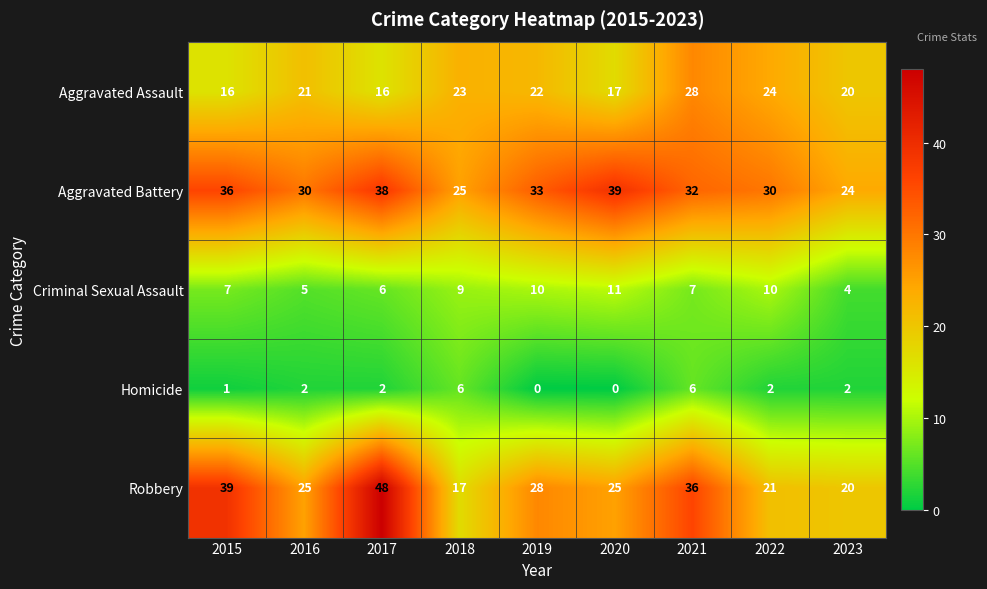

The value of Aggravated Assault at 2022 is 24. True or false?

True